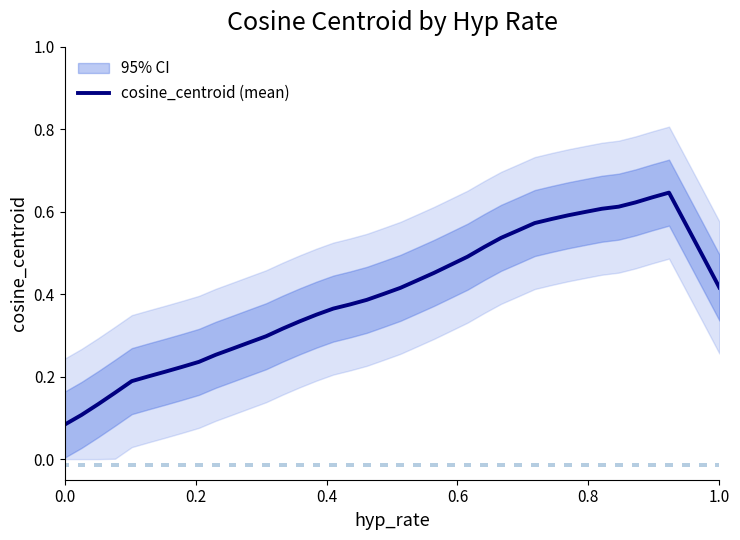

How many categories are shown in the chart?

40